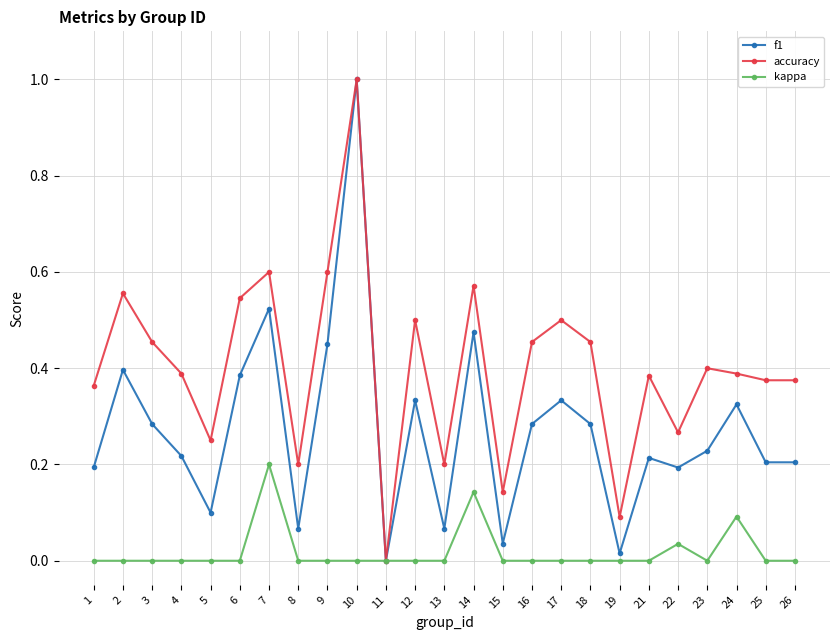

At 9, list the series in order from largest to smallest.

accuracy, f1, kappa